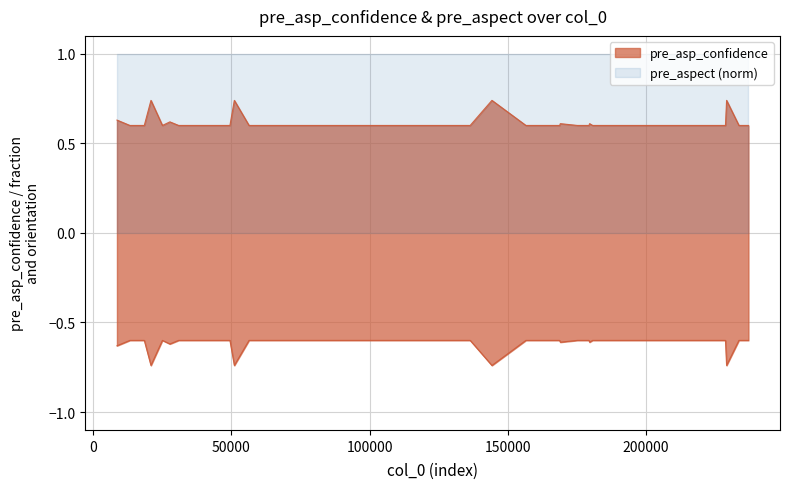

The chart shows a value of 0.2 at 30. True or false?

False